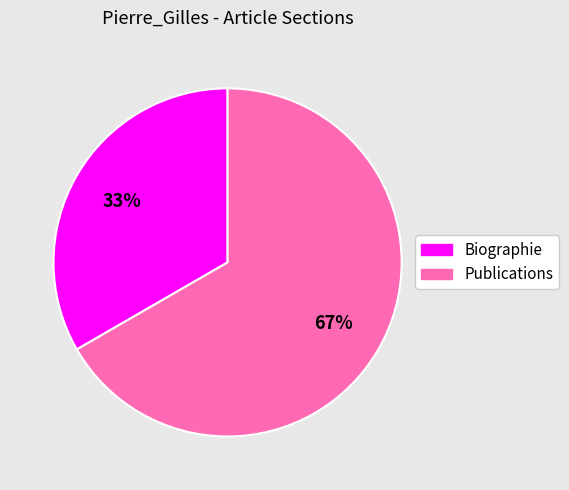

What percentage is the Biographie slice, to the nearest percent?

33%